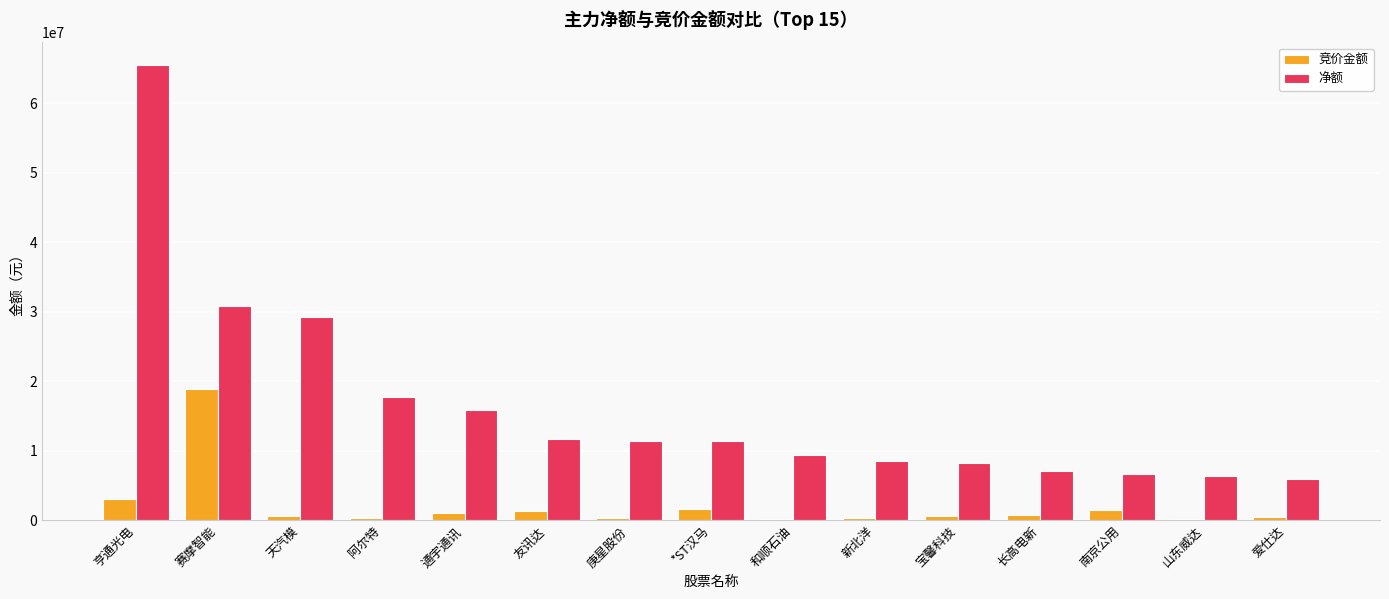

The value of 净额 at 爱仕达 is 5950078. True or false?

True